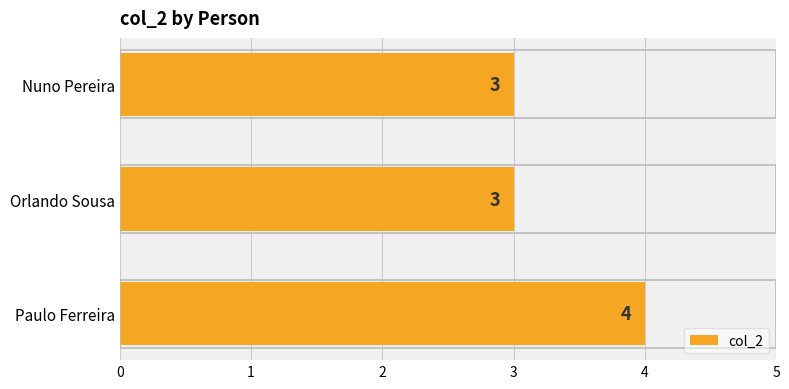

Reading bottom to top, extract all data points from this chart.

Paulo Ferreira=4	Orlando Sousa=3	Nuno Pereira=3